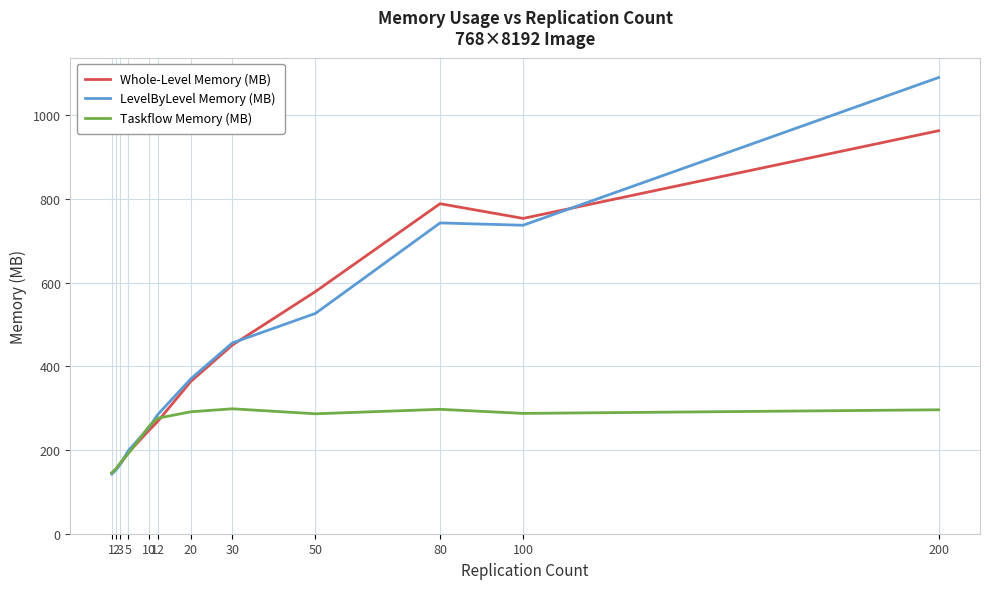

Is it true that Whole-Level Memory (MB) equals 166.4 at 3?

True